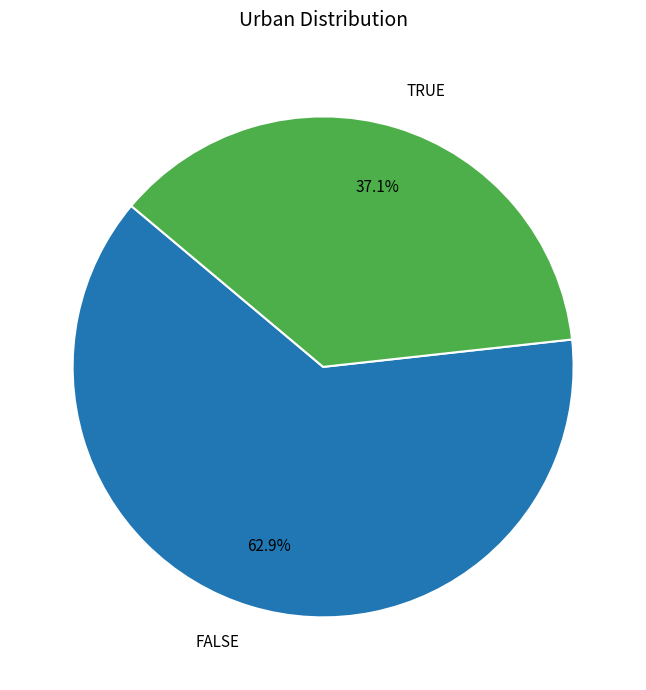

Which category accounts for the majority?

FALSE